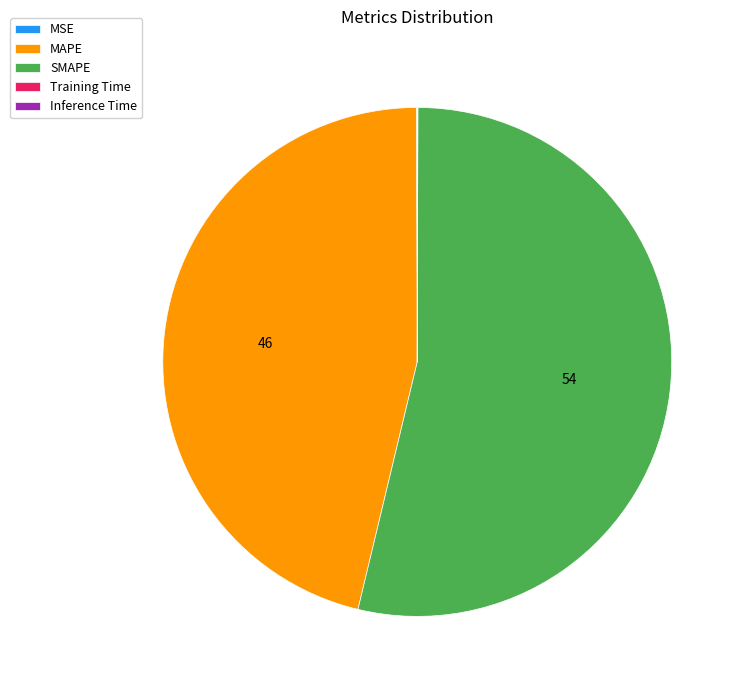

Which category accounts for the majority?

SMAPE